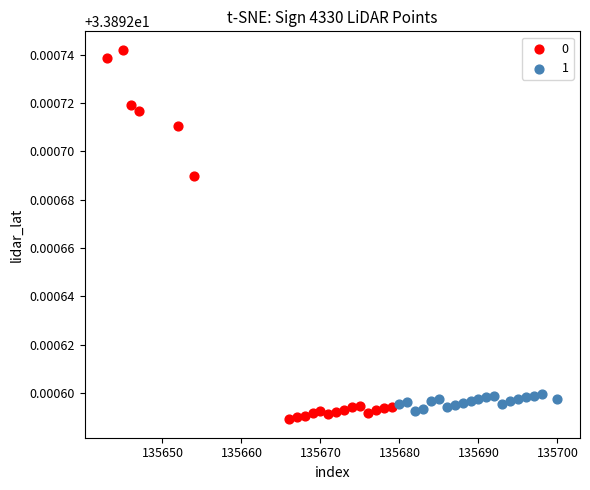

Which series has the largest Y range (max minus min)?

0